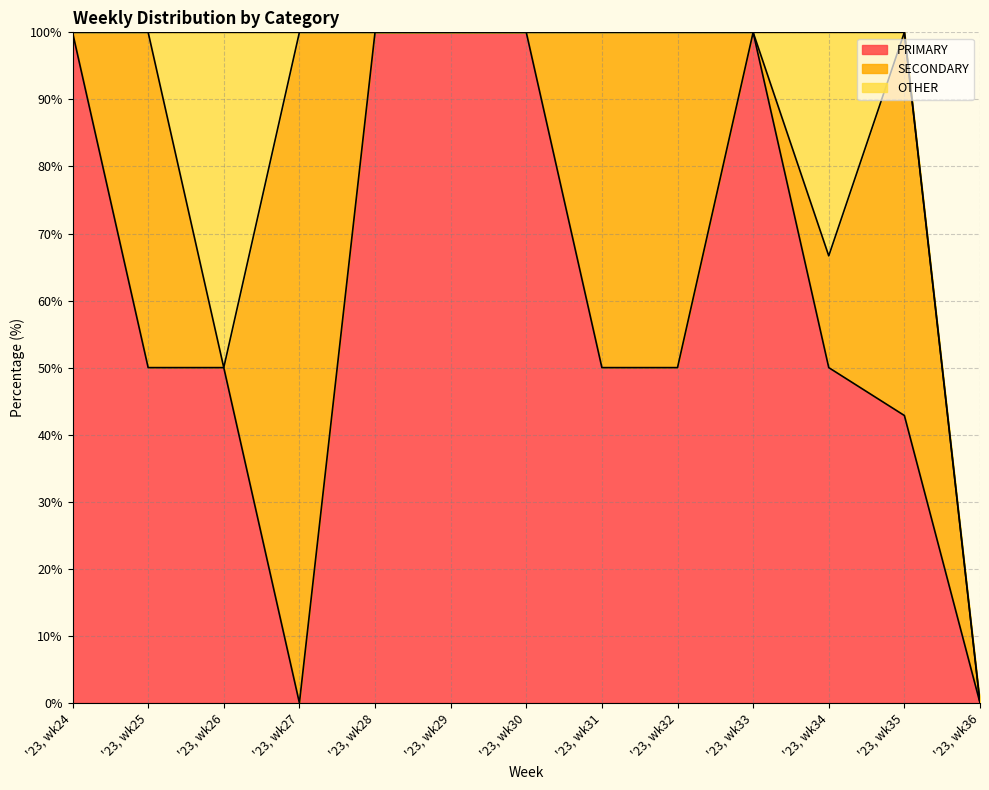

How many data points in OTHER are above 0?

2